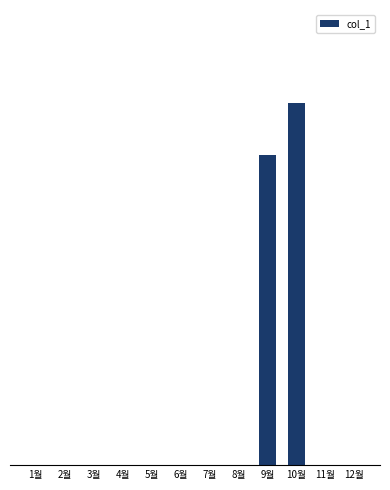

What is the label of the 2nd bar from the right?

11월